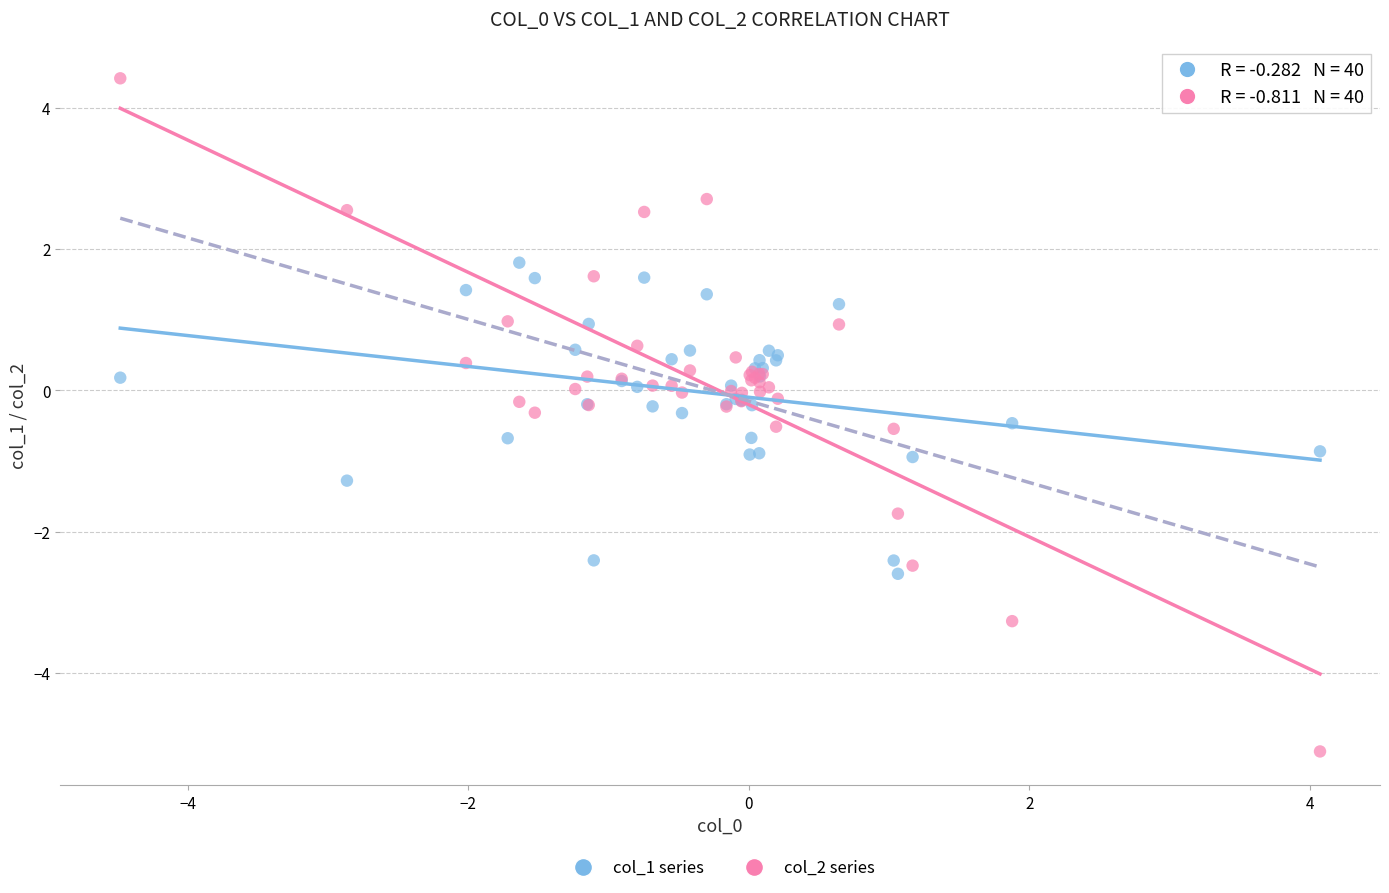

Which series has the largest Y range (max minus min)?

col_2 series